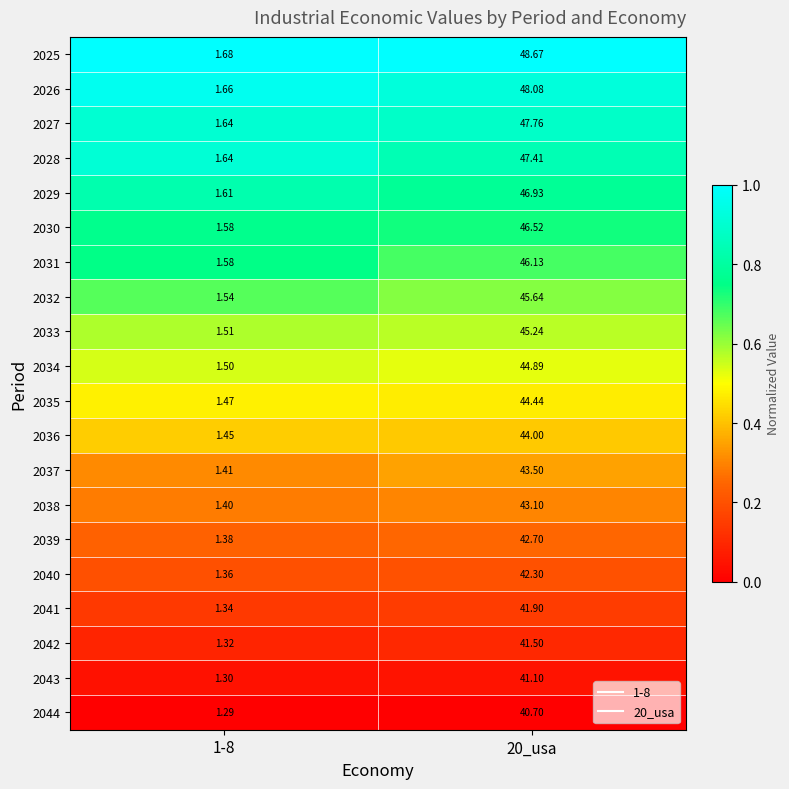

Is the value of 2040 at 20_usa greater than the value of 2026 at 1-8?

Yes